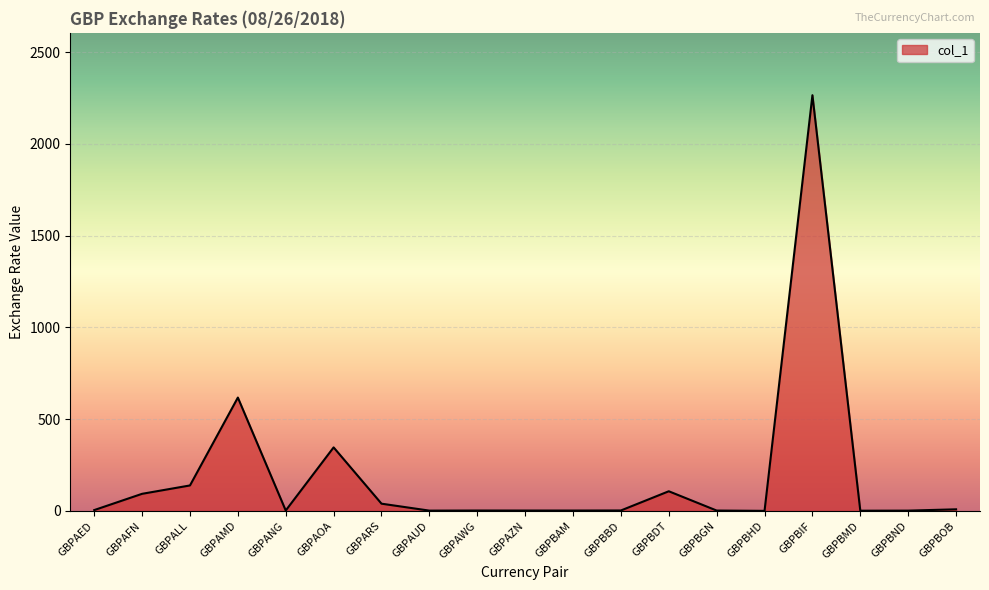

Between GBPARS and GBPAFN, which is larger?

GBPAFN